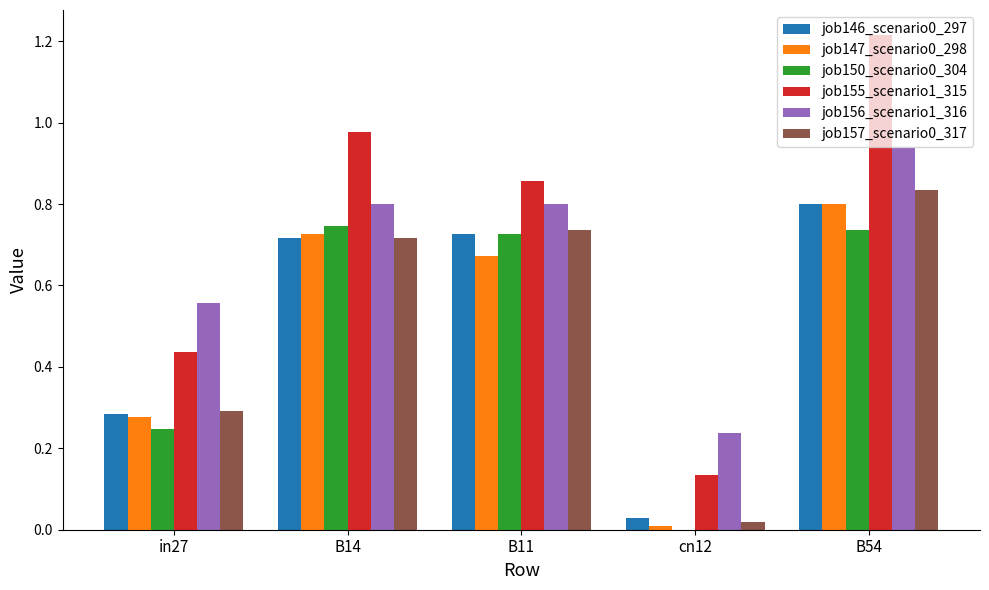

Between B14 and B54, which series saw the biggest shift?

job155_scenario1_315